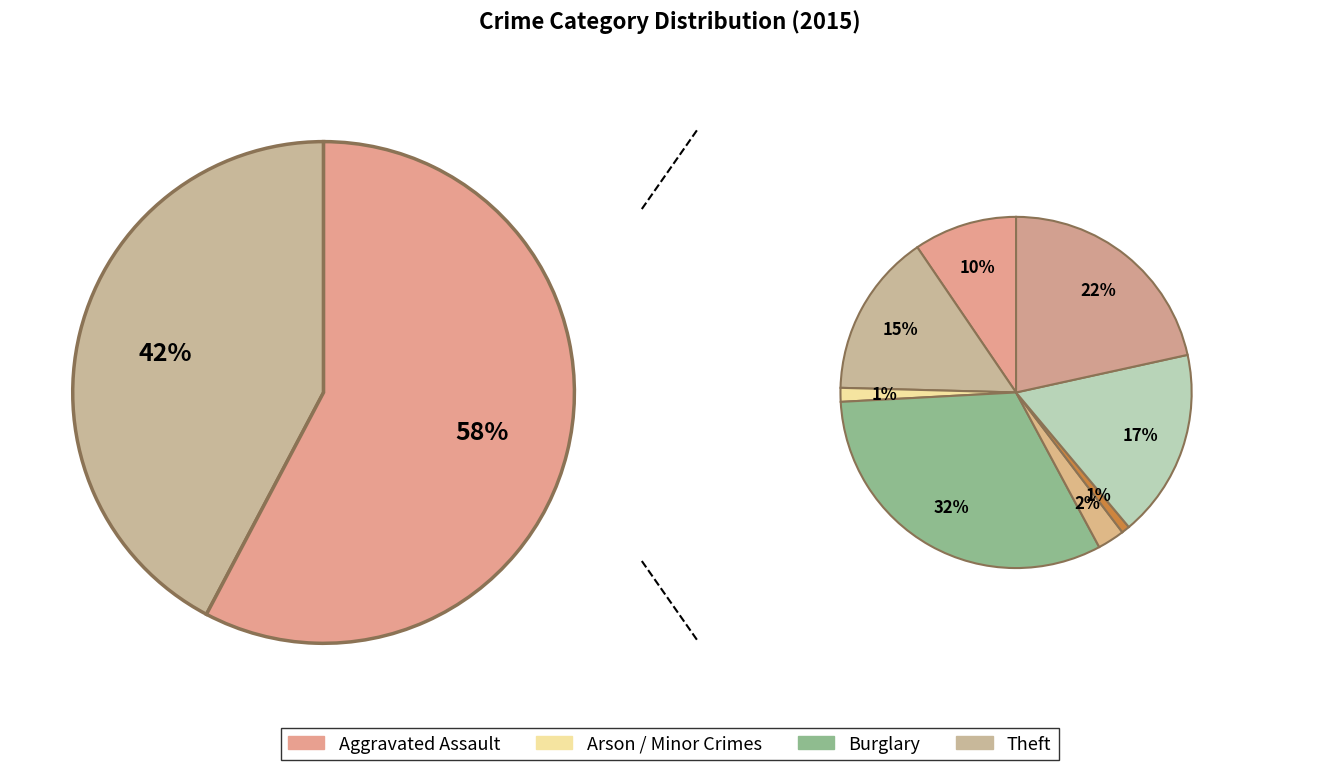

To the nearest percent, what percentage of the pie is Theft?

42%